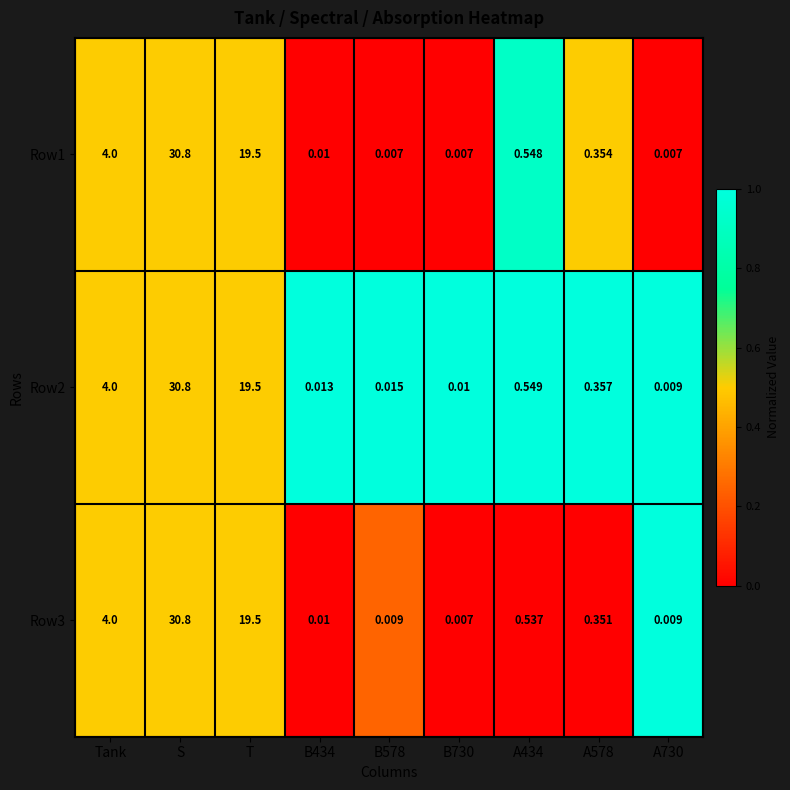

At which label is Row3 closest to 15?

T